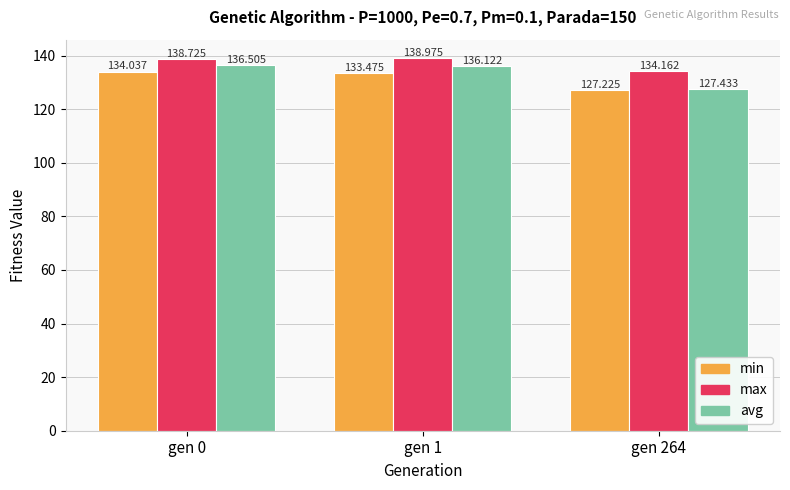

Is the value of min at gen 264 greater than the value of avg at gen 0?

No